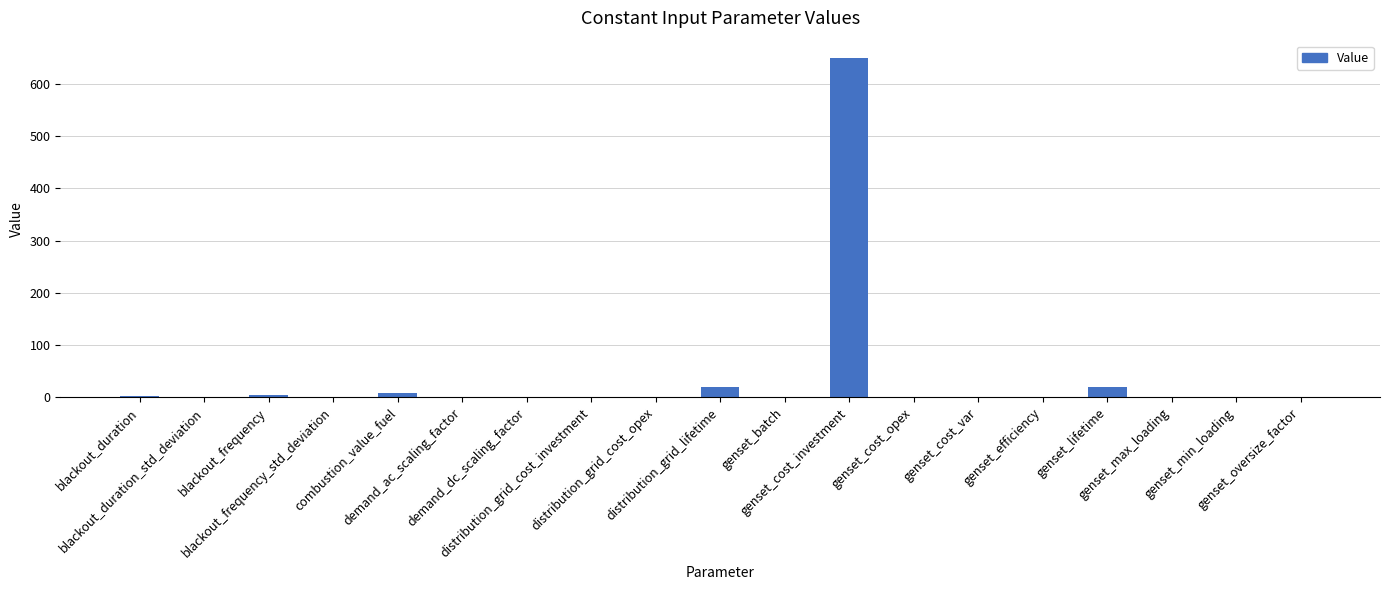

What is the greatest value displayed?

650.0